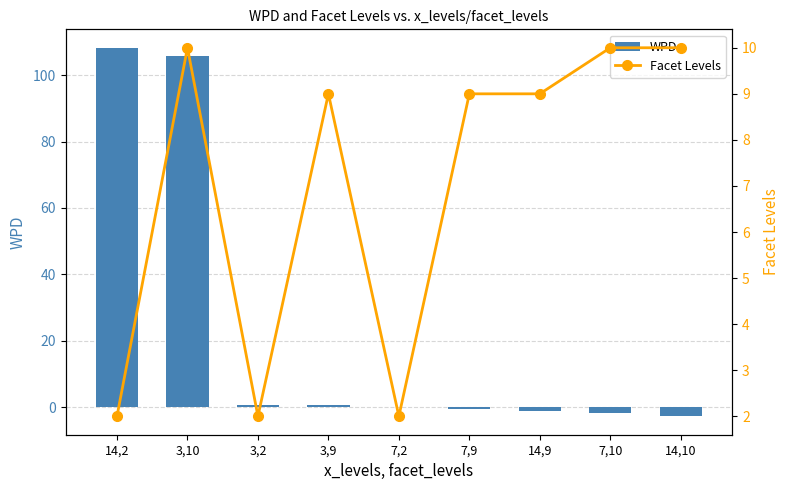

What are all the series names shown in the legend?

WPD, Facet Levels